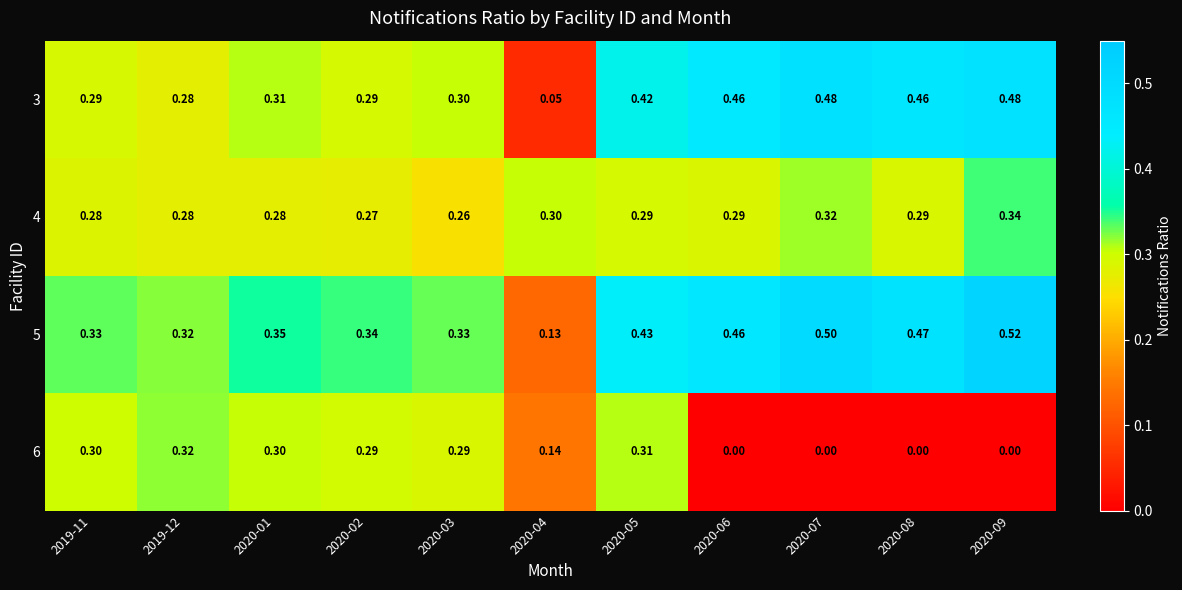

Is the value of 4 at 2020-02 greater than the value of 5 at 2019-12?

No